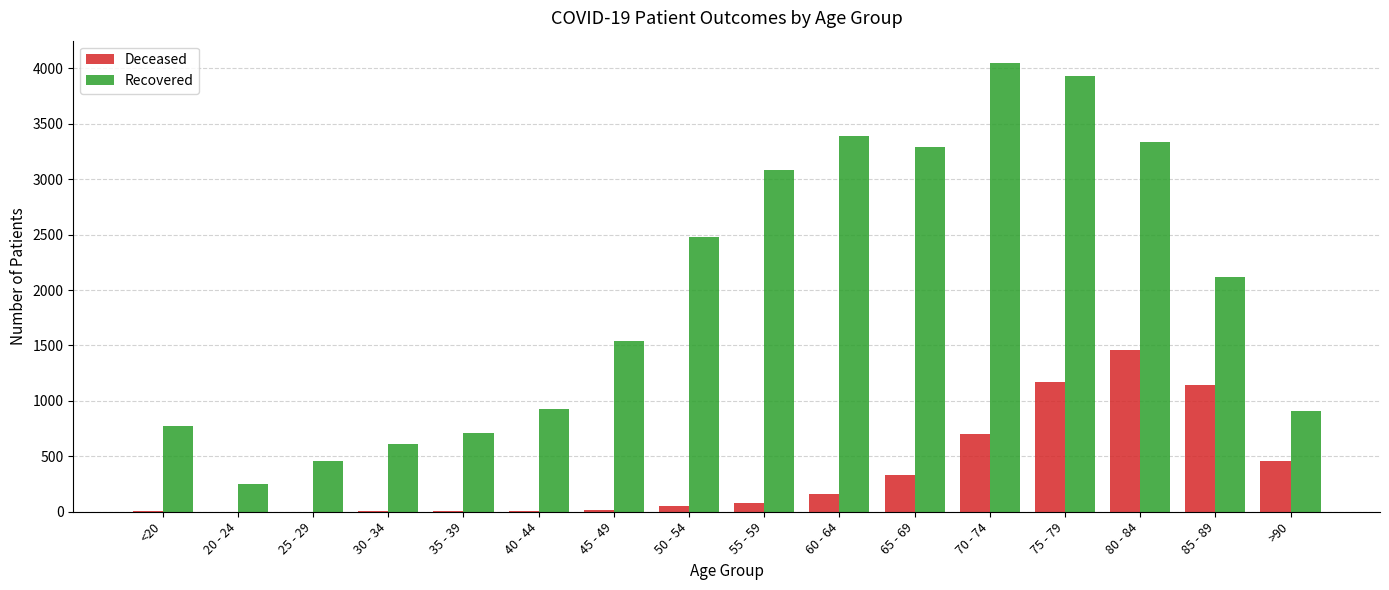

What is the maximum value shown in the chart?

4047